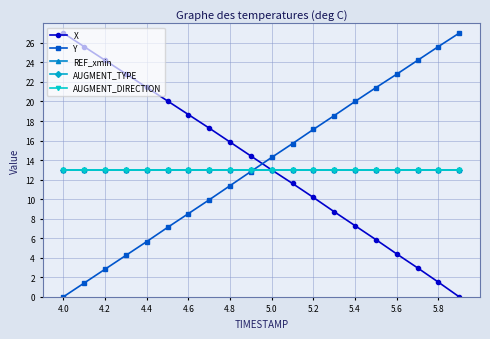

Is this an area chart (filled region under the line)?

No